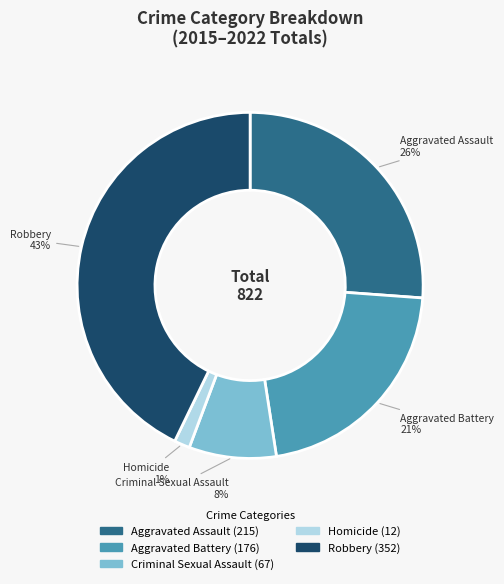

To the nearest percent, what portion does Aggravated Assault represent?

26%